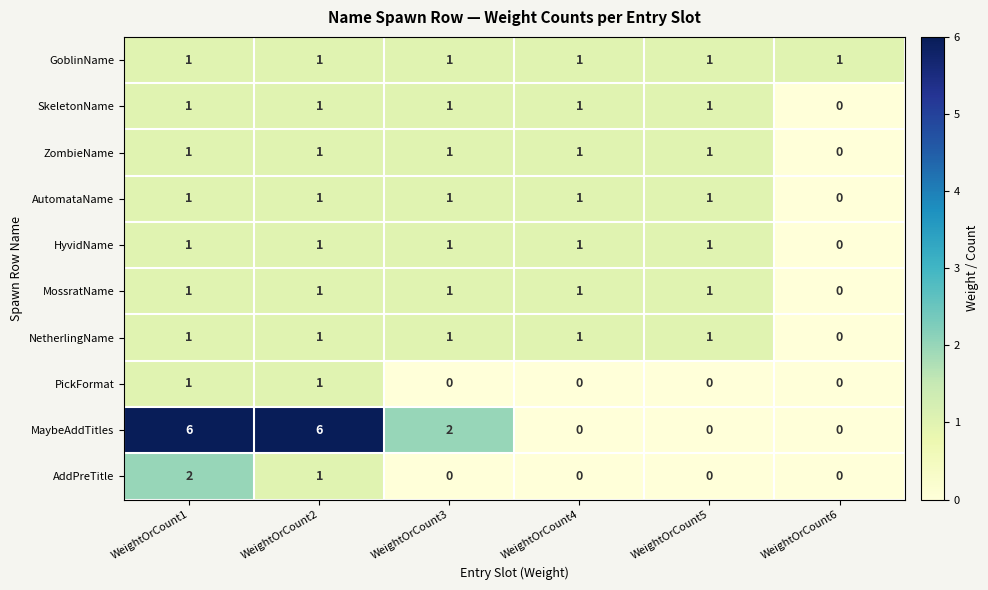

How many data points does each series have?

6